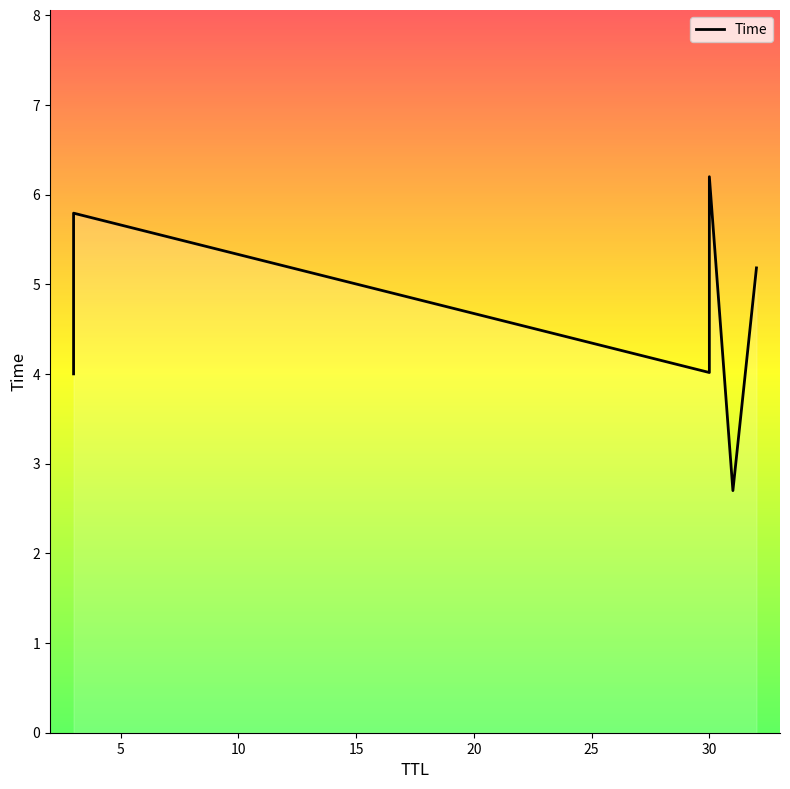

Which label corresponds to the smallest value in the chart?

31